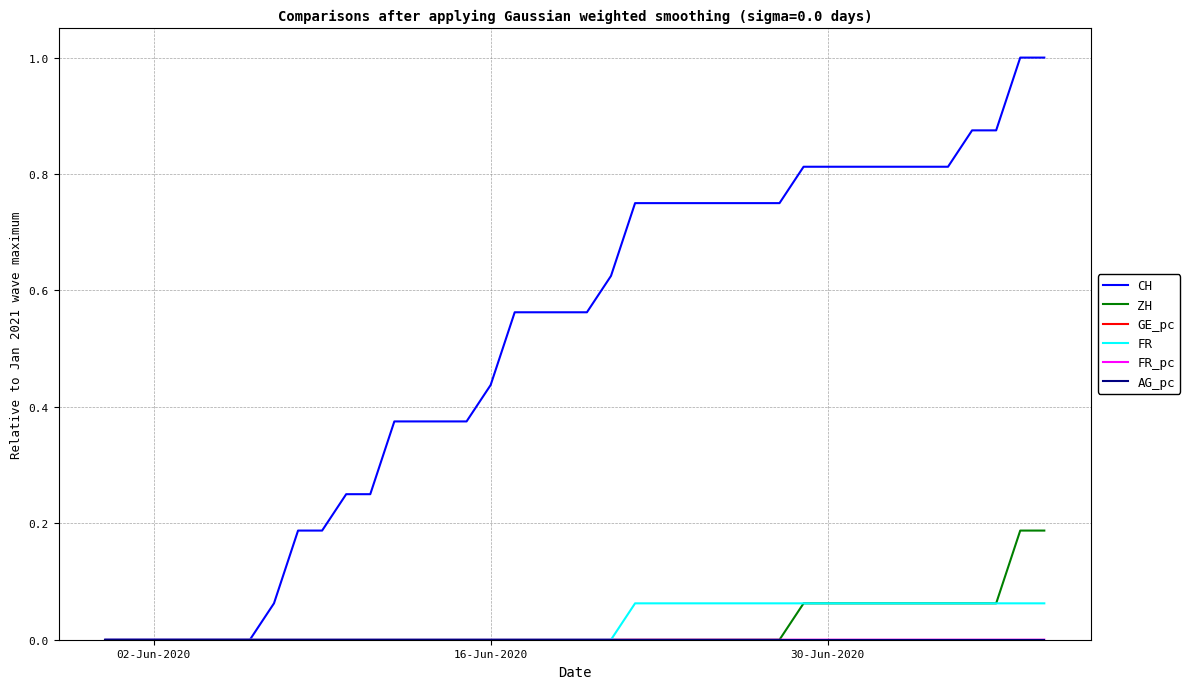

Which series has the widest spread of values?

CH